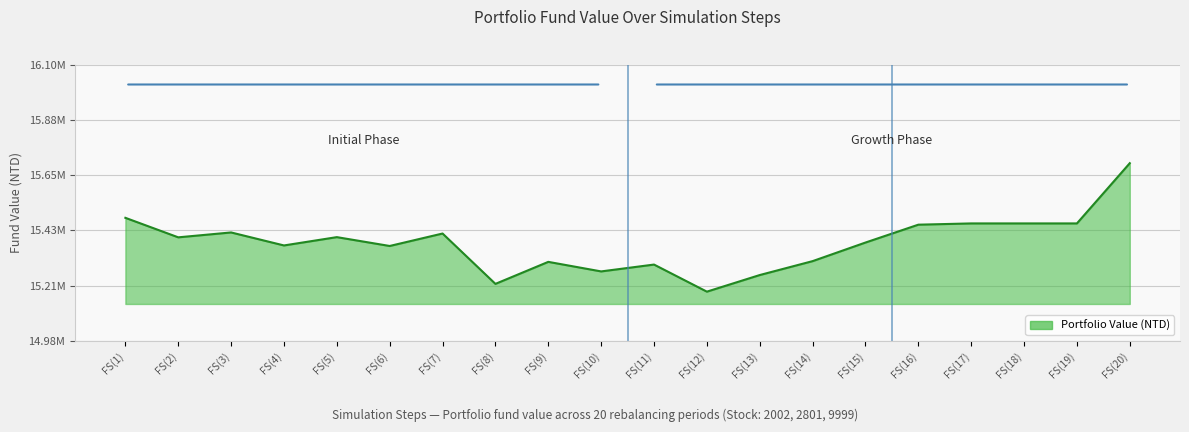

Between FS(18) and FS(4), which is larger?

FS(18)